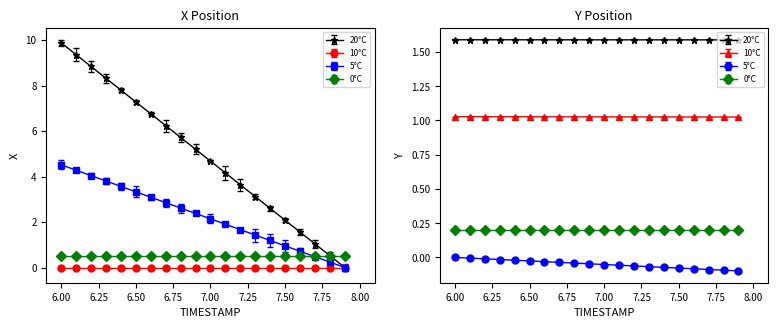

True or false: Y has more than 2 points higher than both neighbors.

False